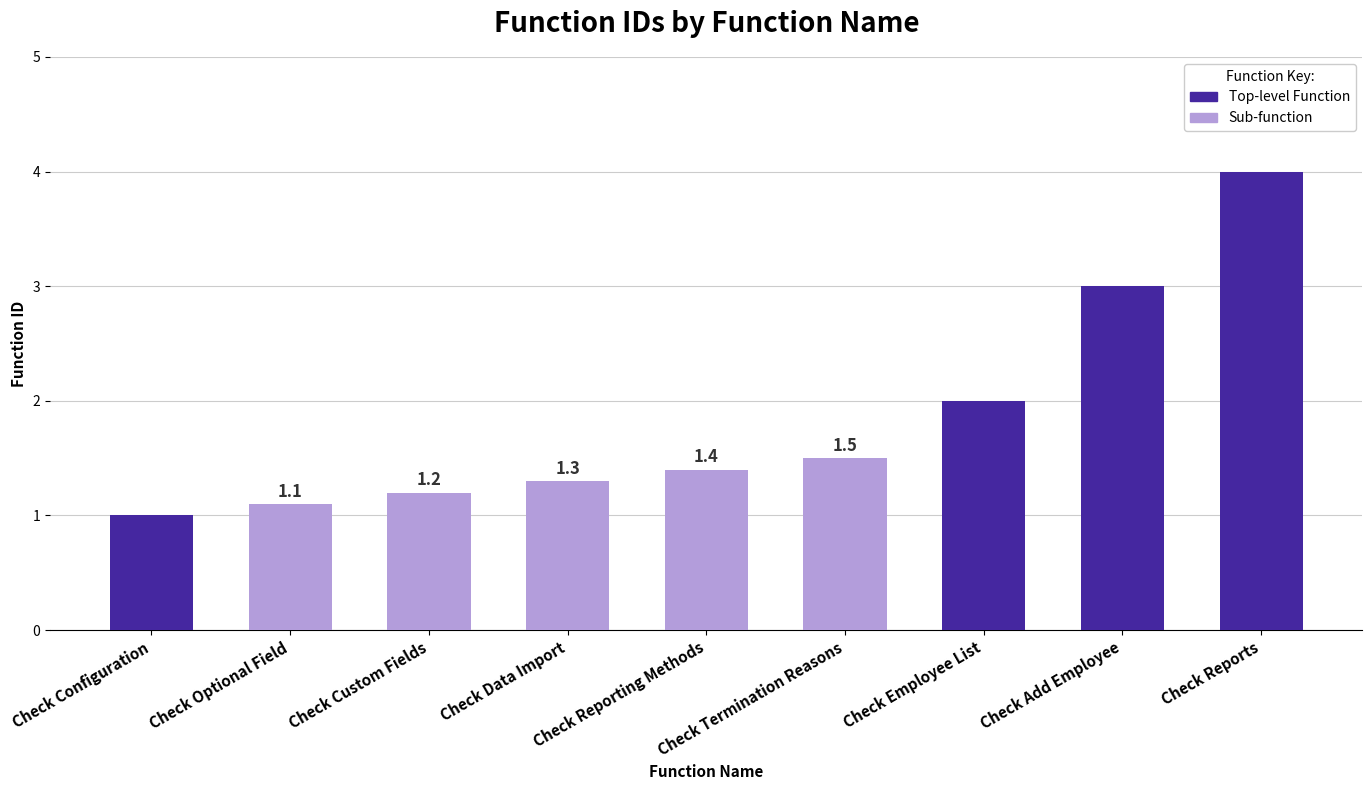

What is the sum of the values at Check Data Import and Check Custom Fields?

2.5